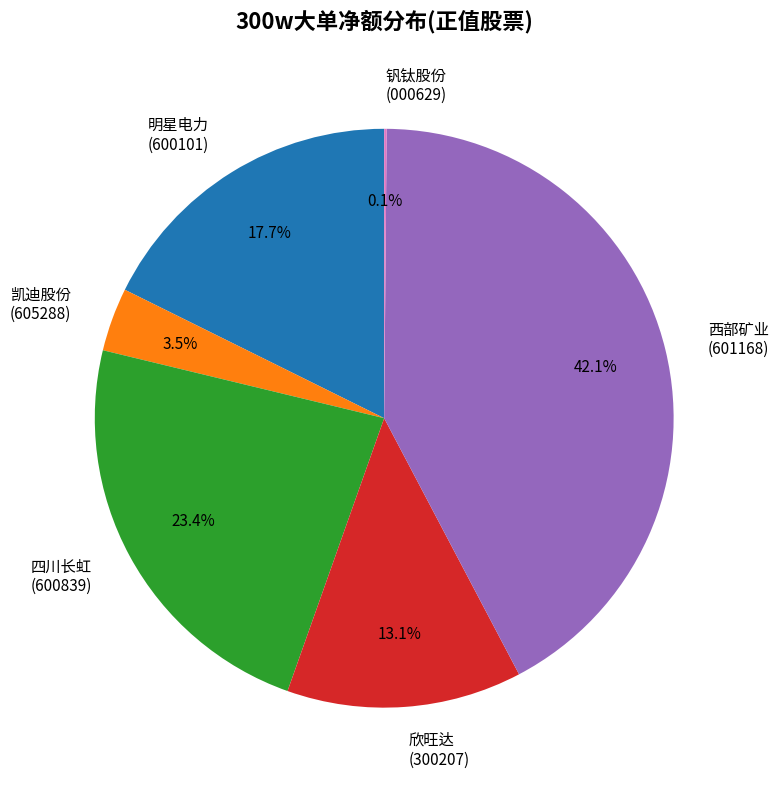

Is 凯迪股份 (605288) the majority of the pie?

No